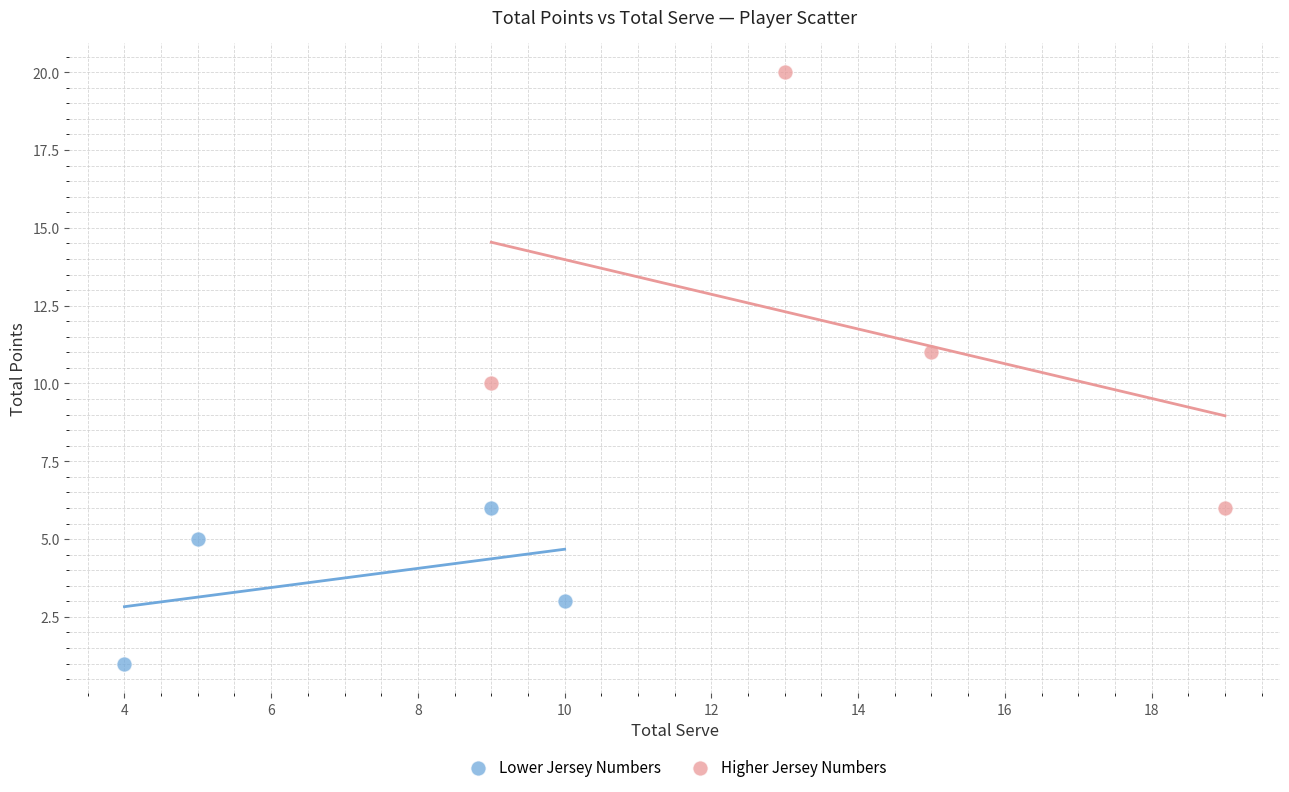

Which series reaches the minimum Y coordinate?

Lower Jersey Numbers